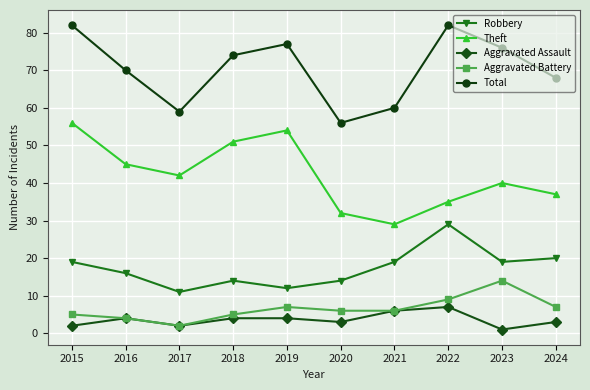

True or false: Total has a value of 68 at 2024.

True